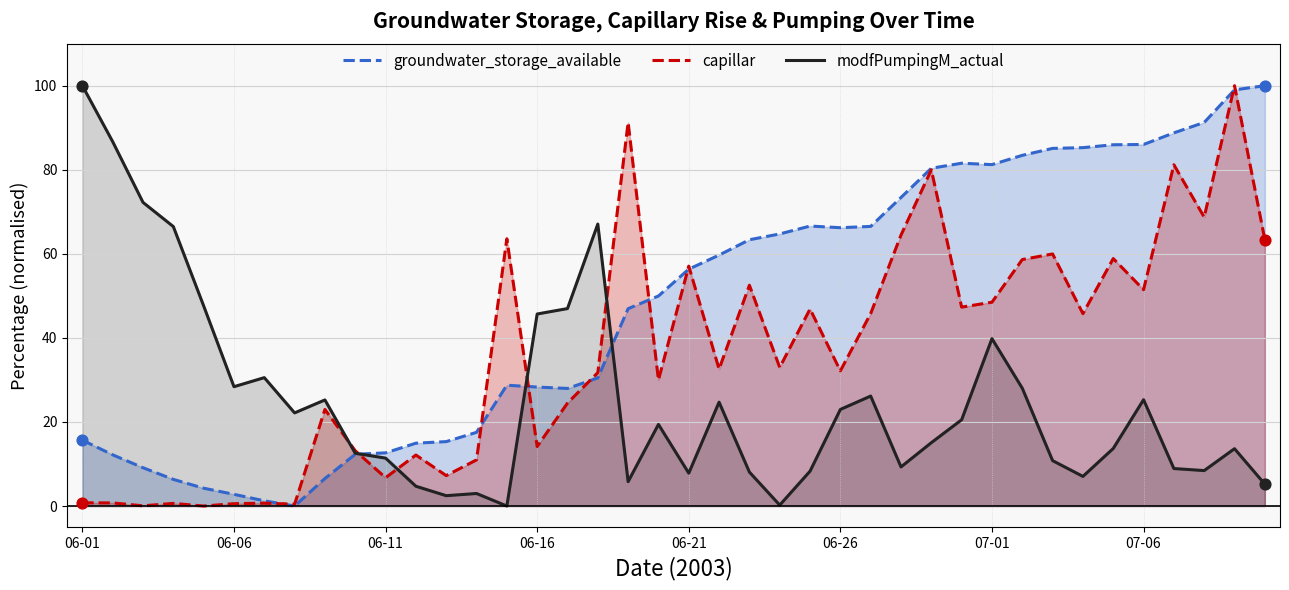

At which category is the sum across all series the highest?

38